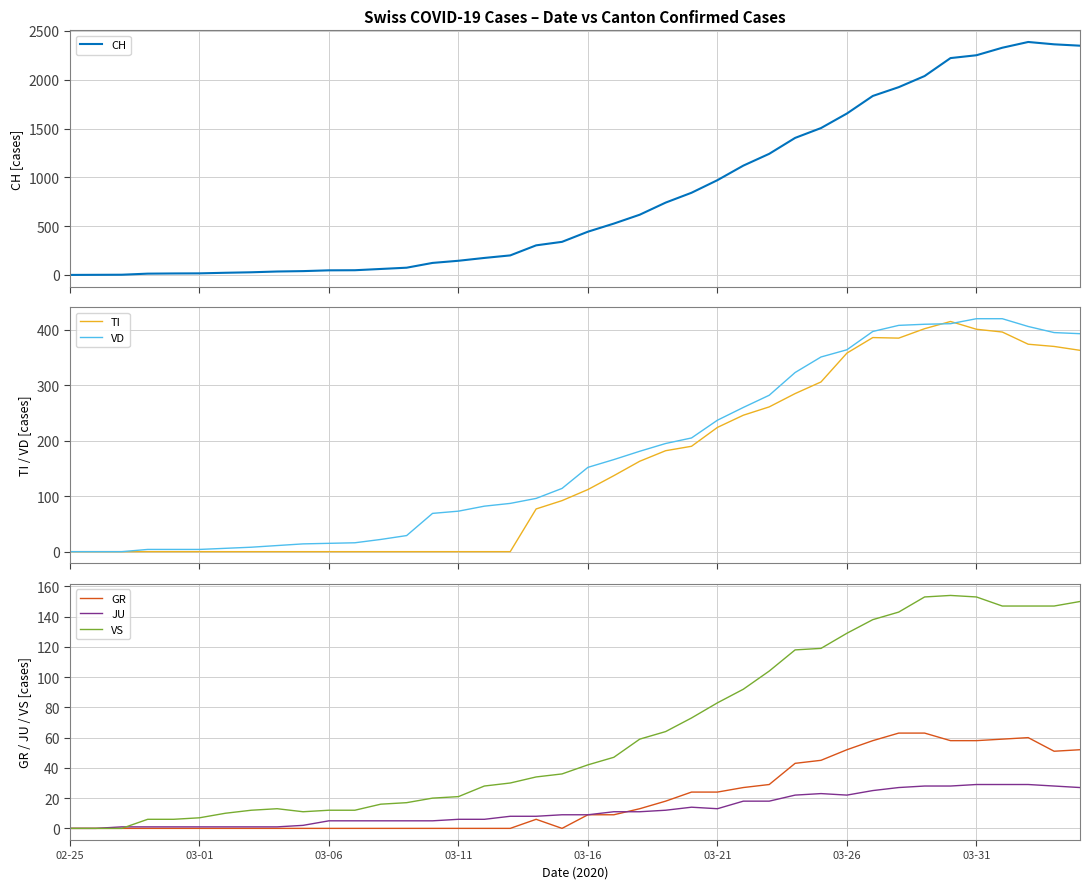

Is the value of JU at 03-26 greater than the value of VS at 03-16?

No